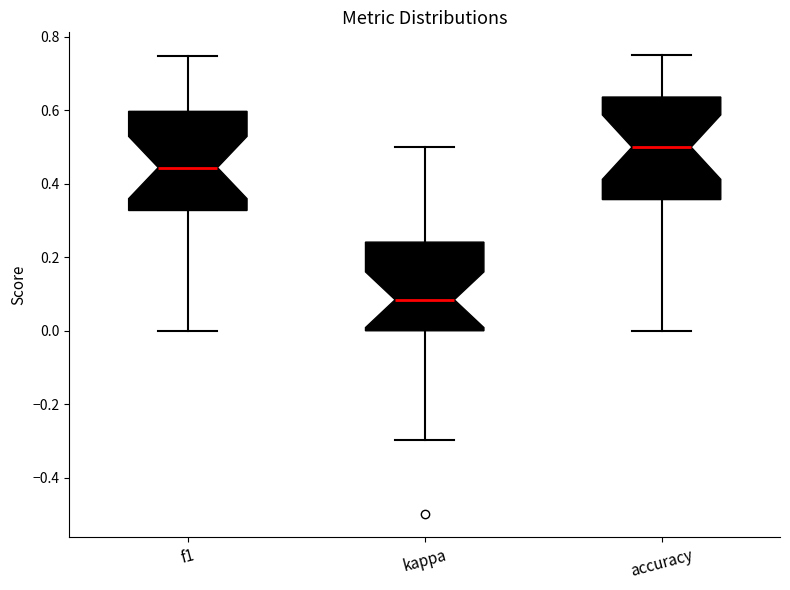

Reading left to right, transcribe this box plot: for each box, give where its median line is, the range the box spans, and where its two whiskers end, as read against the y-axis. The values are not printed on the chart, so give them approximately, as read against the axis.

f1: median 0.44, box 0.32 to 0.60, whiskers 0.00 to 0.74
kappa: median 0.08, box 0.00 to 0.24, whiskers -0.30 to 0.50
accuracy: median 0.50, box 0.36 to 0.64, whiskers 0.00 to 0.76